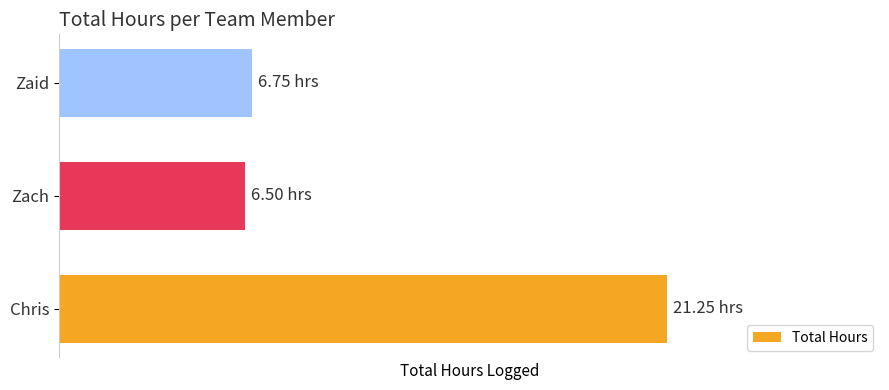

What is the change in value from Chris to Zaid?

-14.5